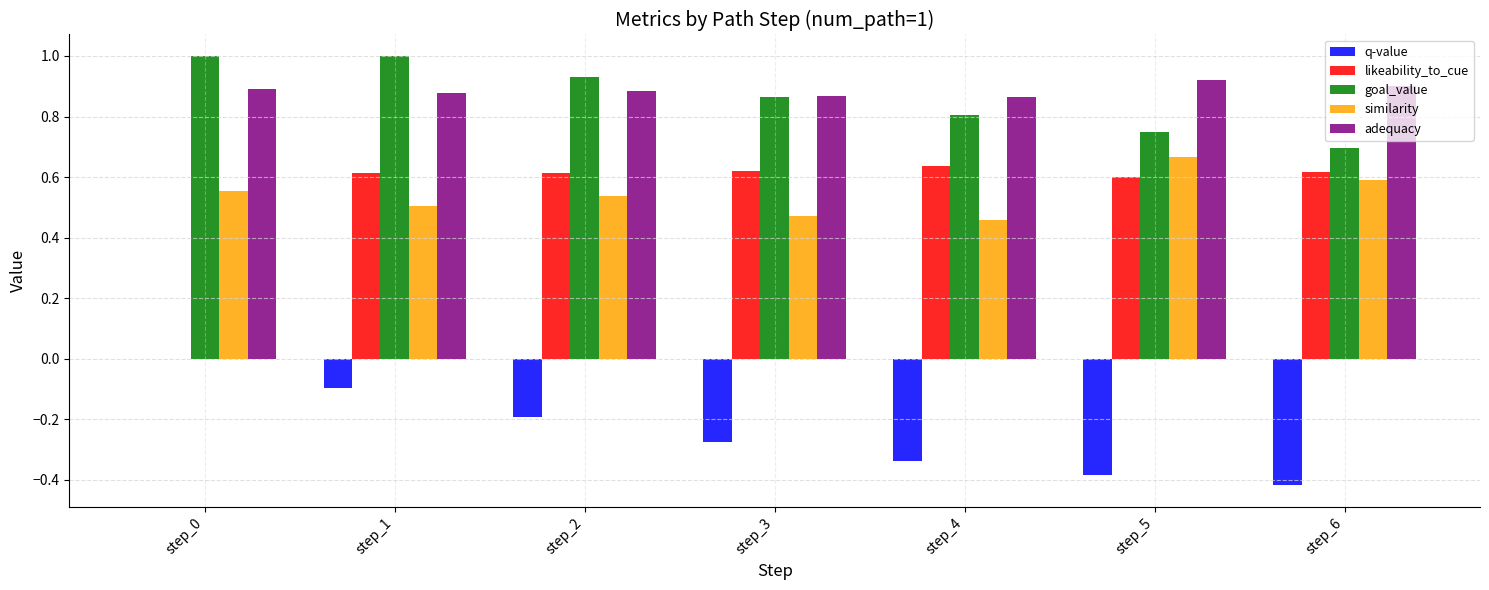

The adequacy series shows 1.4 at step_5. True or false?

False